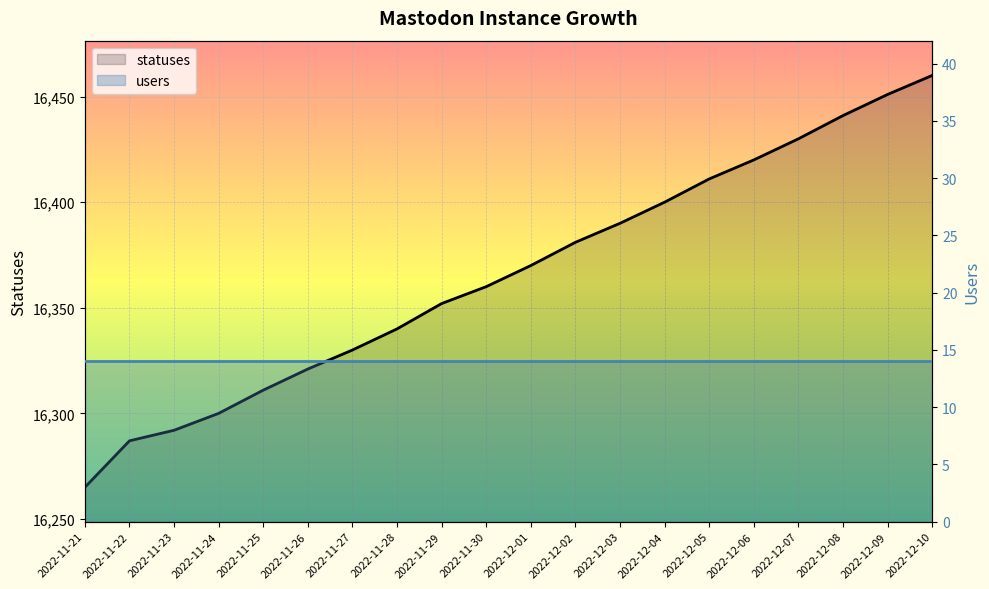

What position from the right is 2022-11-23?

18